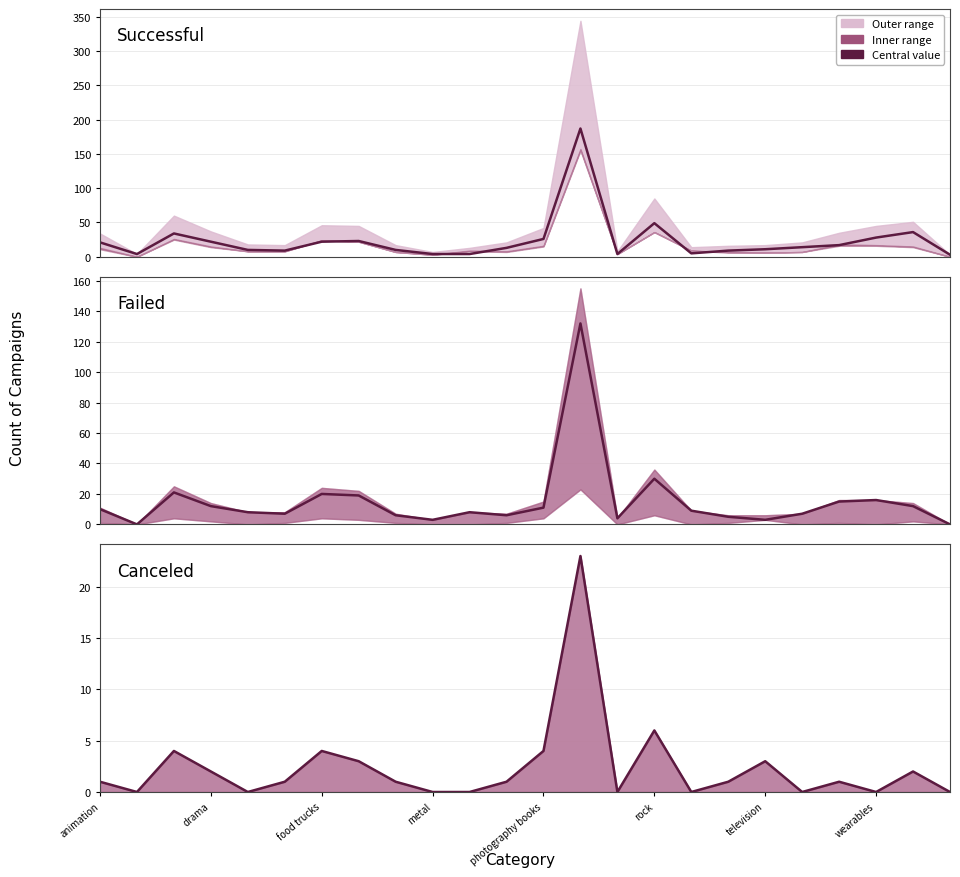

How many series are shown in this chart?

3